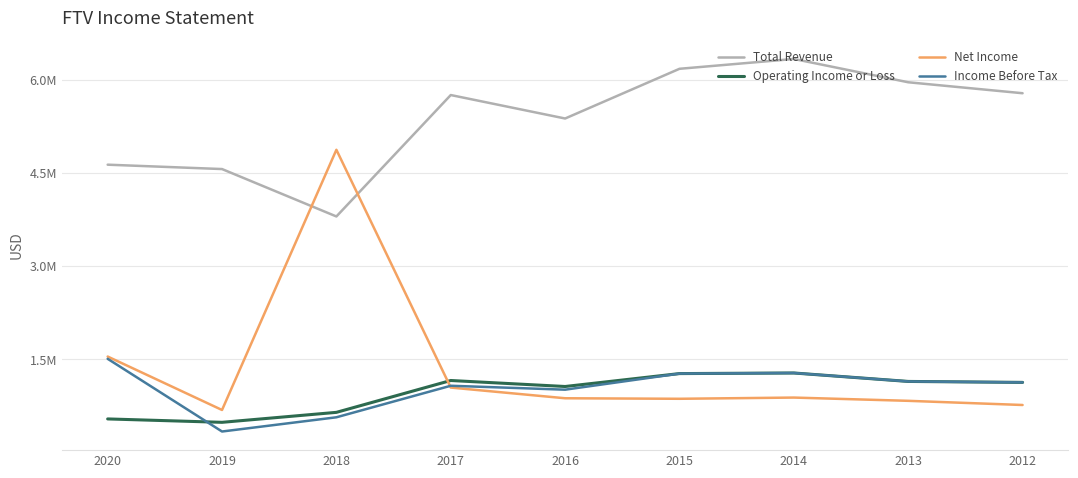

How many interior local peaks does the Total Revenue series have?

2